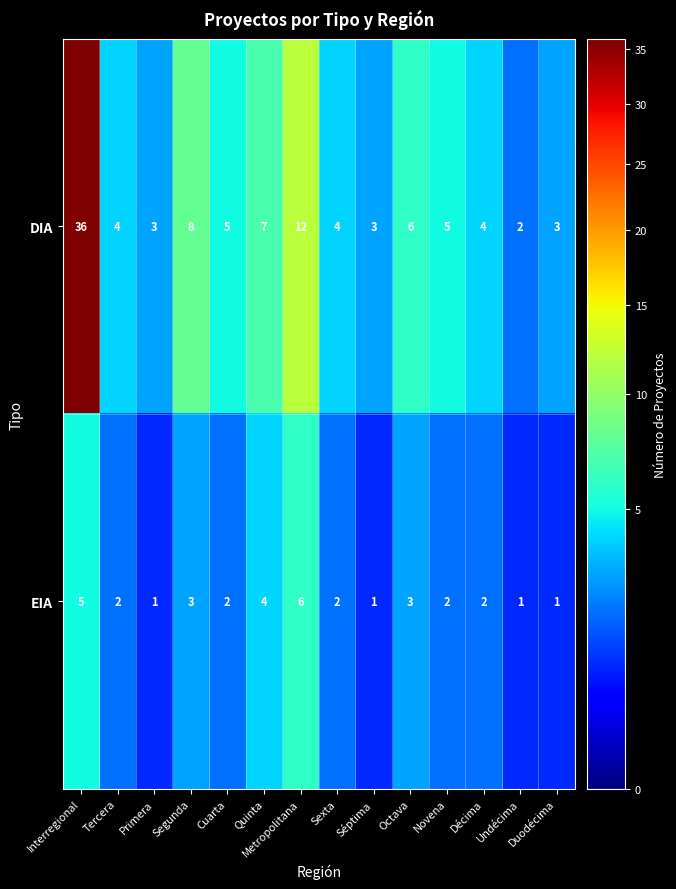

Which series changed the most between Metropolitana and Sexta?

DIA